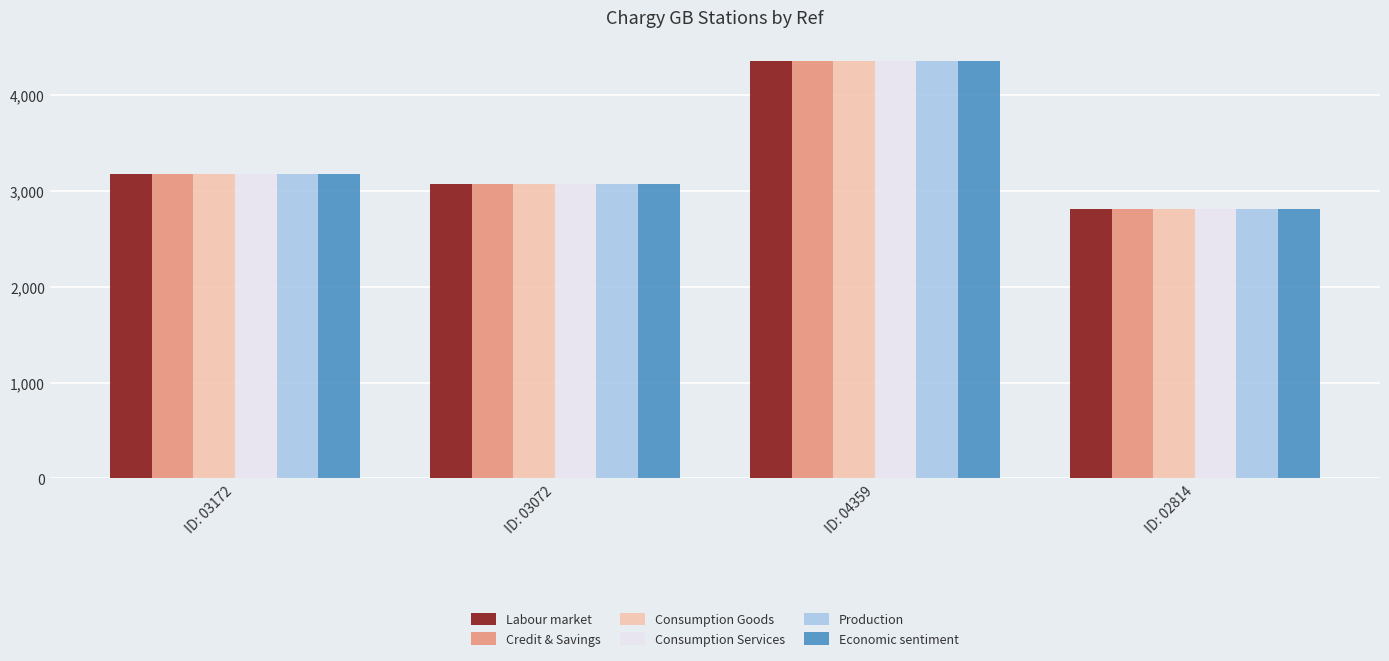

What is the difference between the maximum and minimum values in the Credit & Savings series?

1545